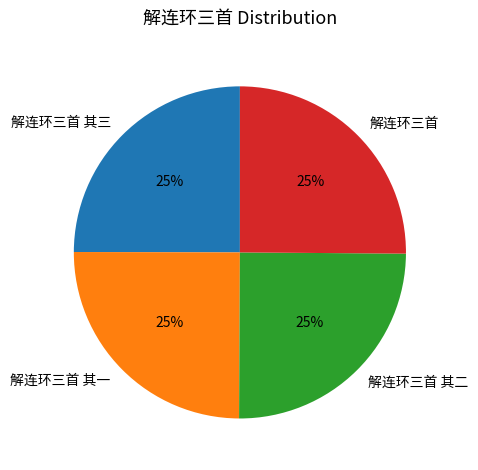

What percentage is the 解连环三首 其二 slice, to the nearest percent?

25%